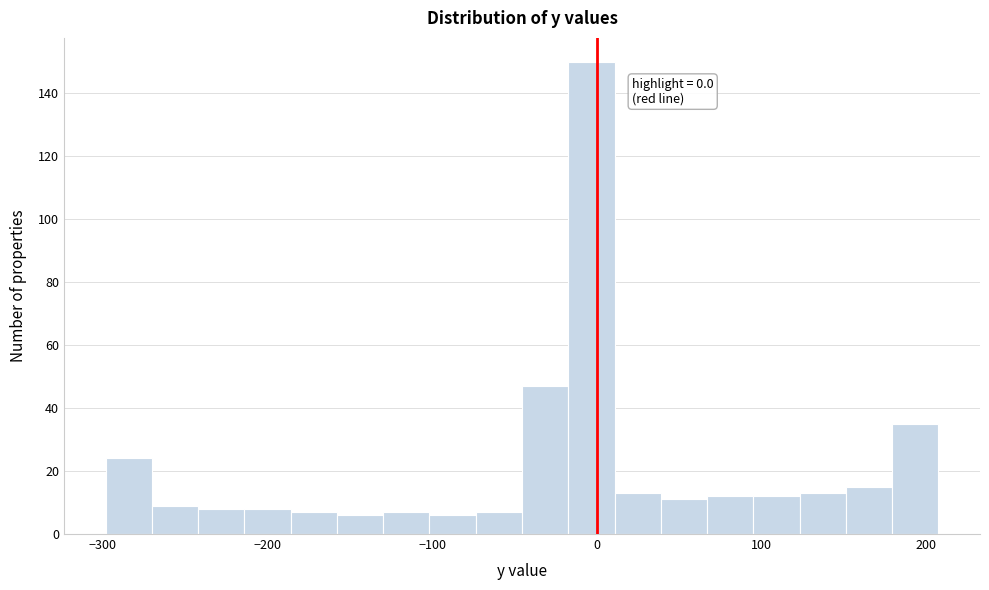

Read against the x-axis, roughly where is the centre of the tallest bar?

0